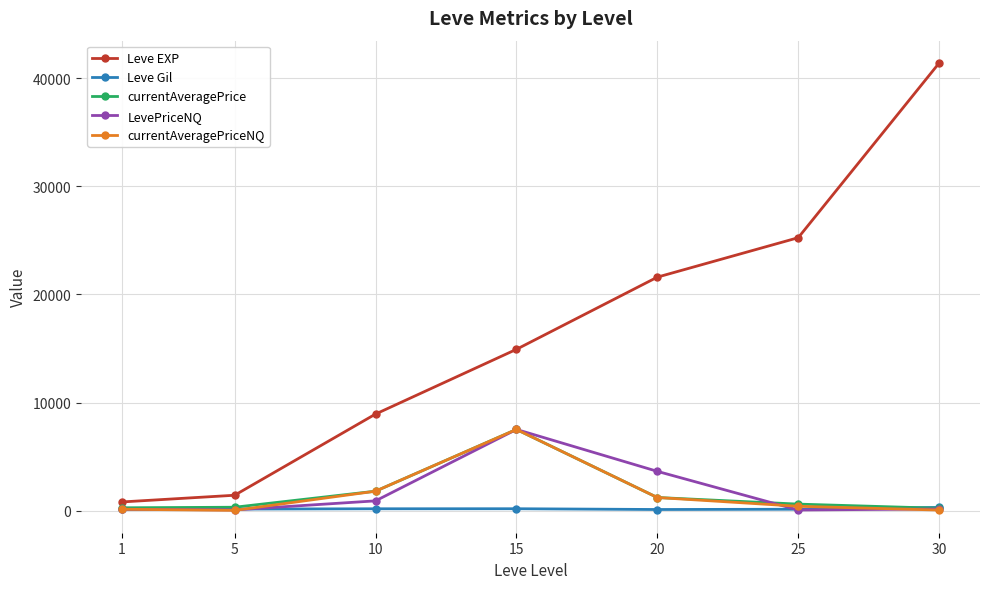

What is the value of the currentAveragePriceNQ point at the 3rd from the left?

1794.6